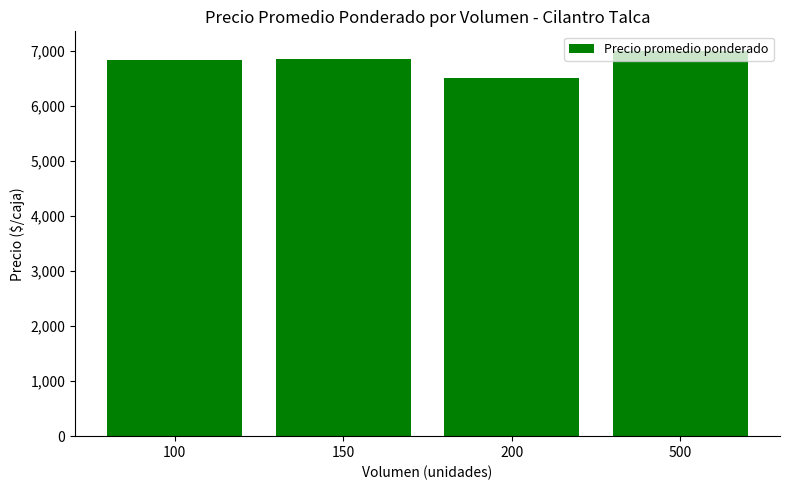

Approximately how many times larger is the value at 150 compared to 500?

1.0